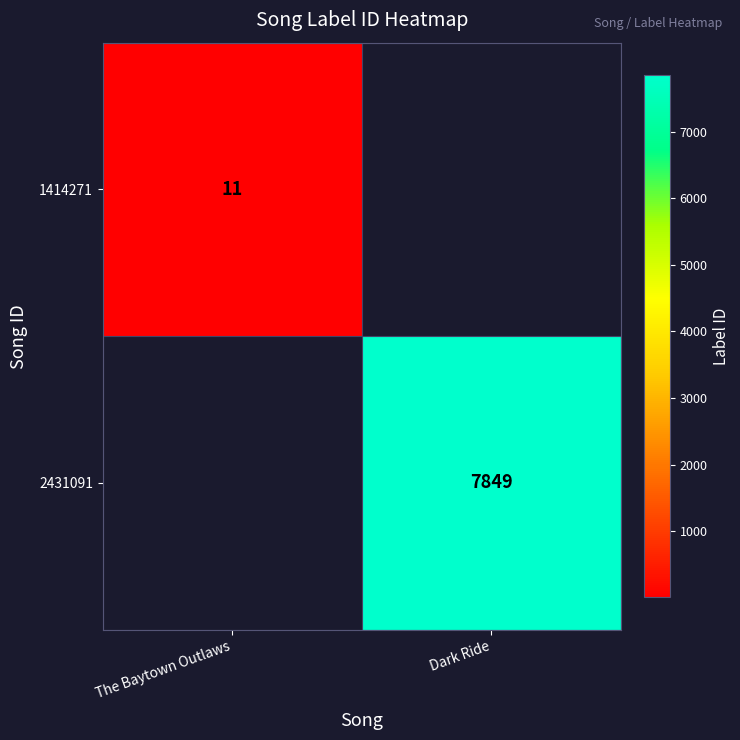

Is it true that 1414271 equals 16 at The Baytown Outlaws?

False